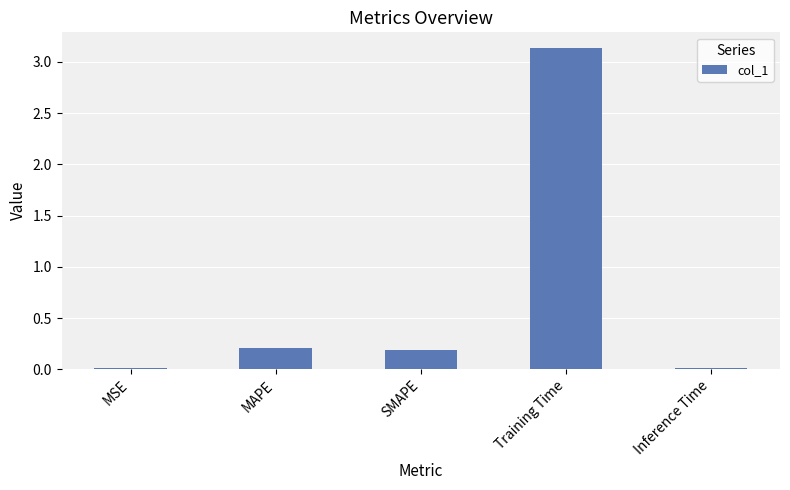

What is the sum of all values?

3.5